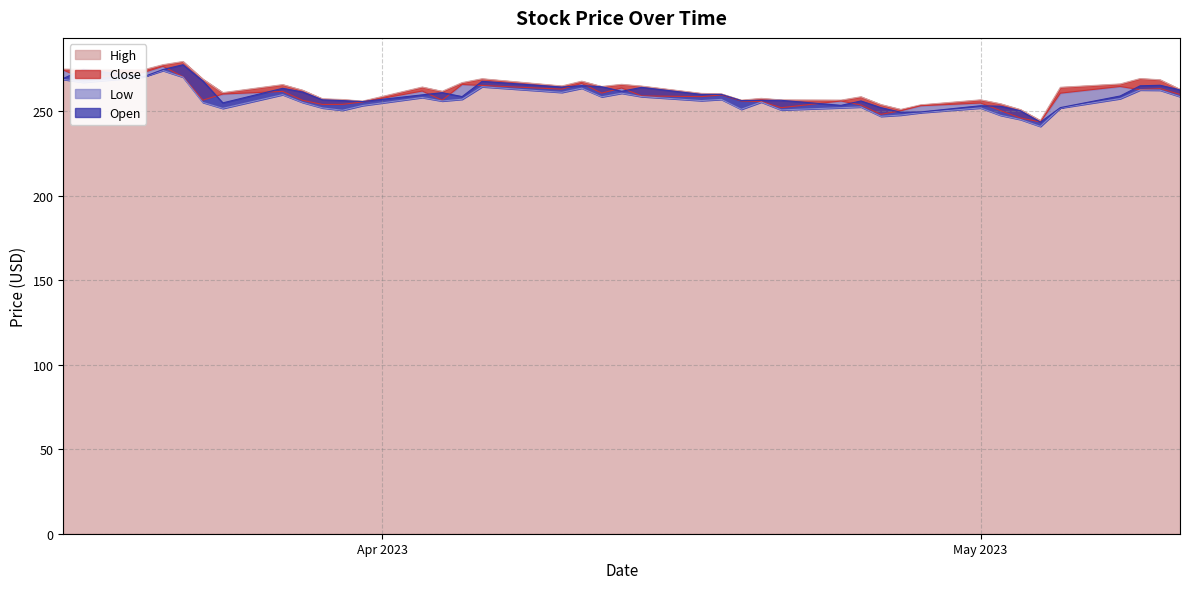

True or false: Low has a value of 108.7 at 2023-03-31.

False